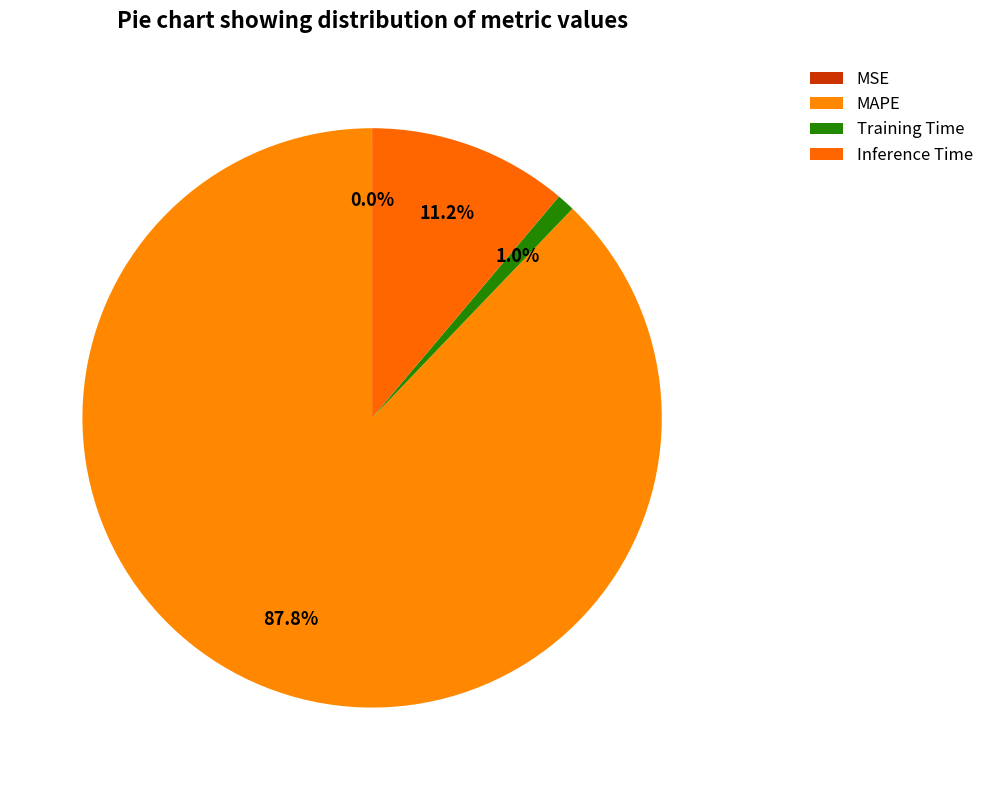

What is the smallest slice in the pie chart?

MSE